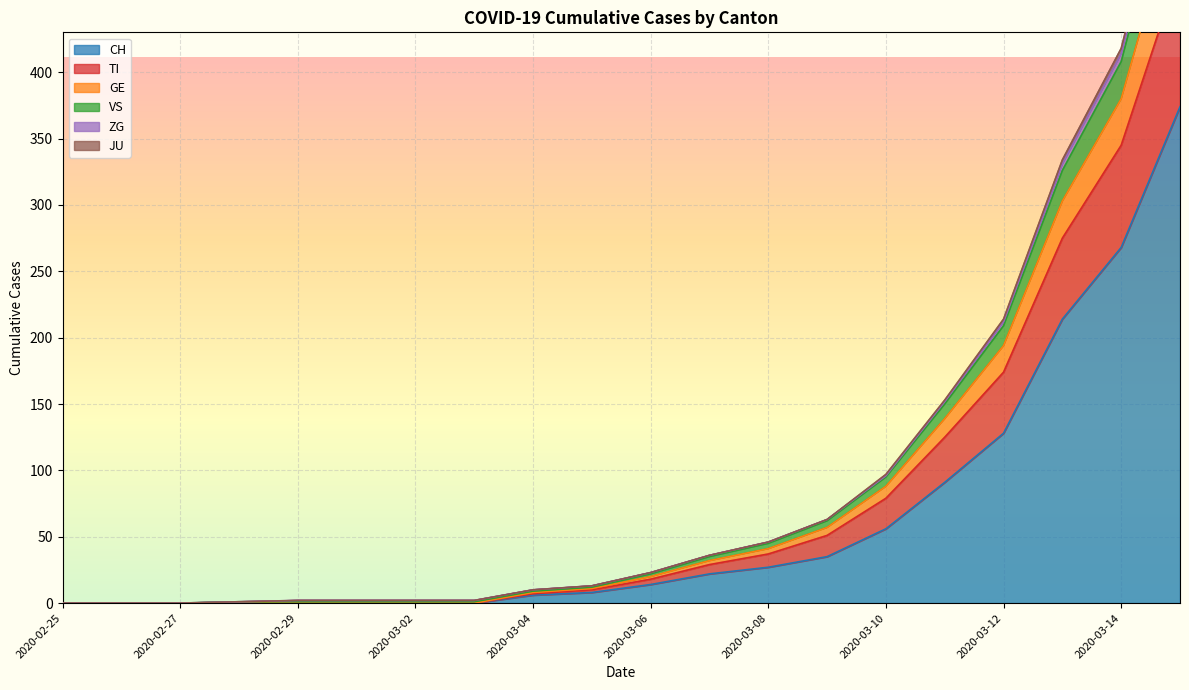

The value of CH at 2020-02-29 is 135. True or false?

False